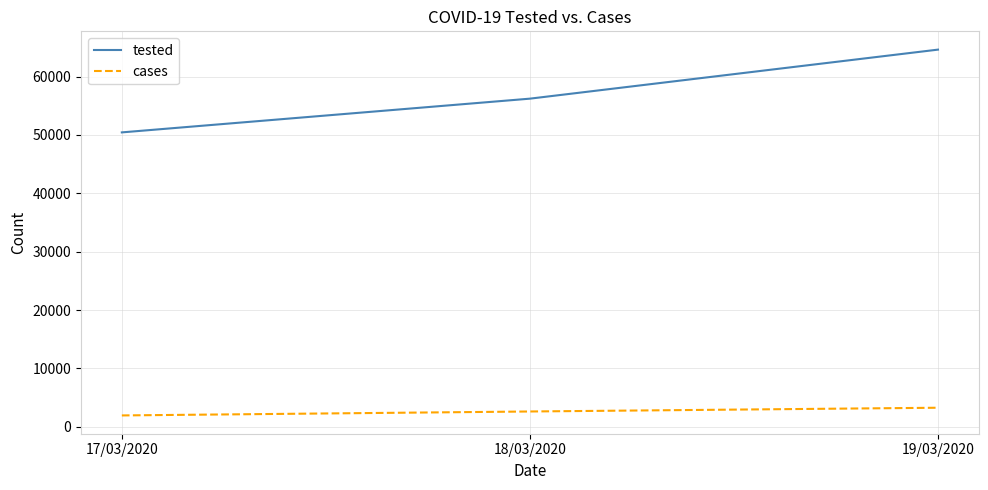

Reading left to right, what are all the values shown in this chart?

tested: 17/03/2020=50442	18/03/2020=56221	19/03/2020=64621
cases: 17/03/2020=1950	18/03/2020=2626	19/03/2020=3269